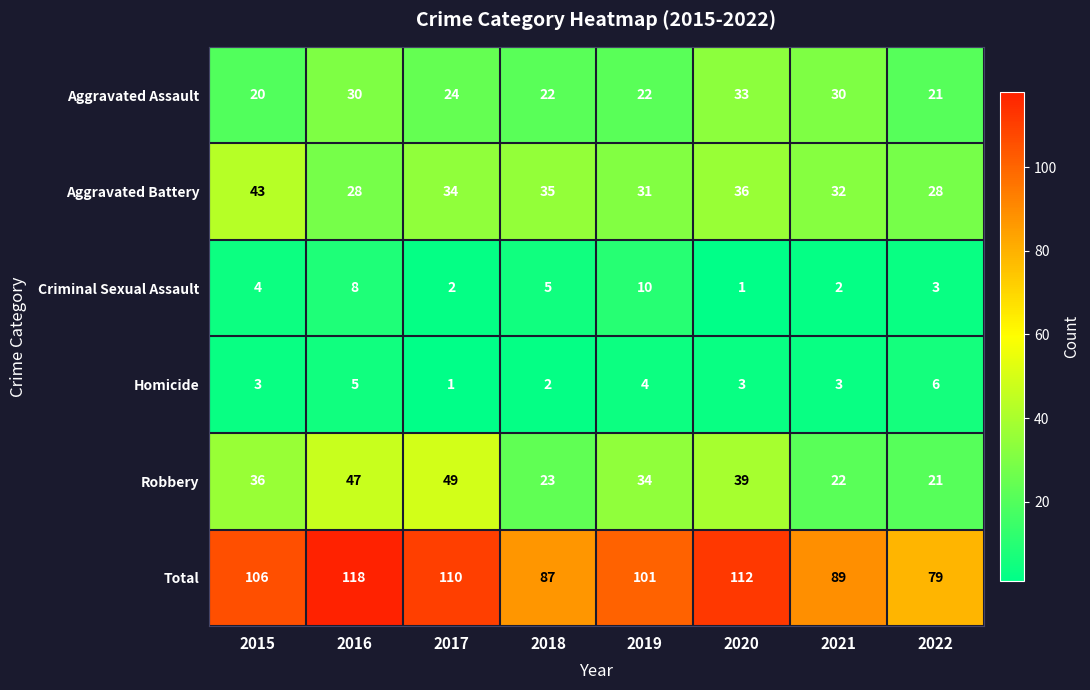

What is the maximum value shown in the chart?

118